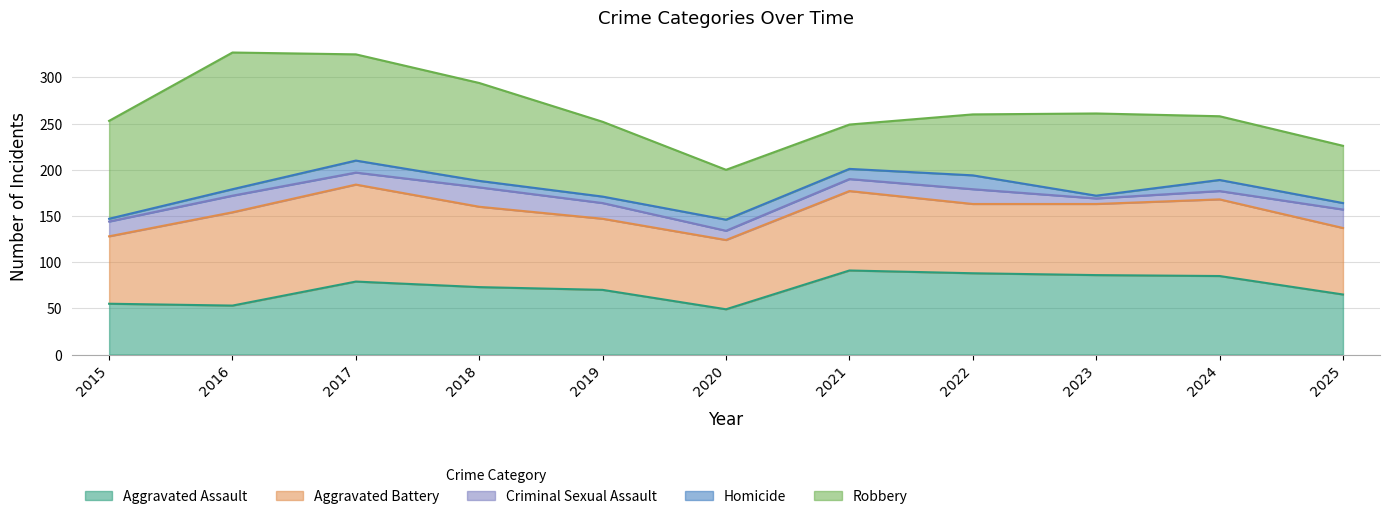

Which series has the widest spread of values?

Robbery